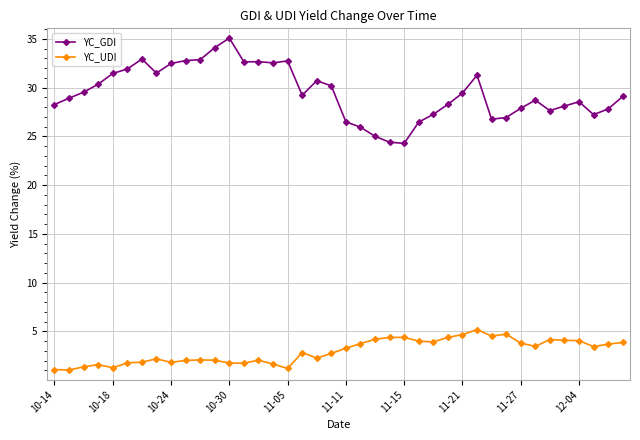

True or false: YC_UDI and YC_GDI cross at least once.

False